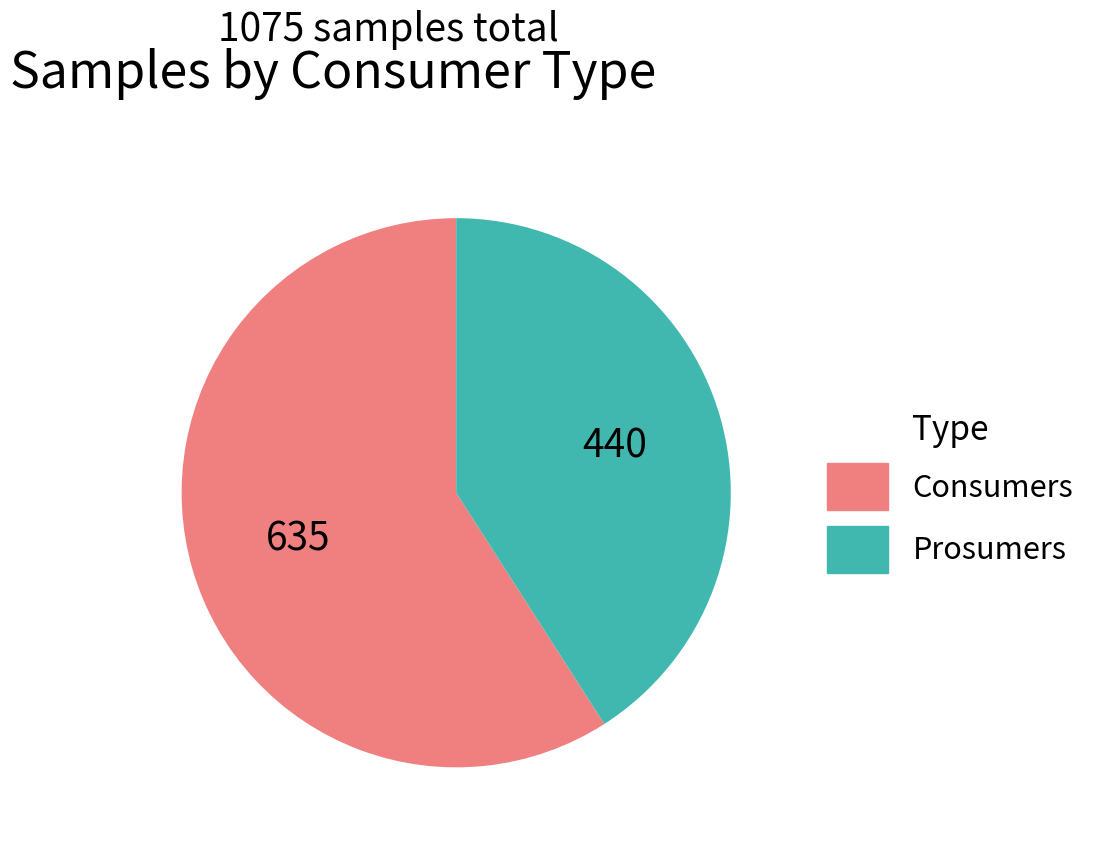

Which has a higher value, Consumers or Prosumers?

Consumers